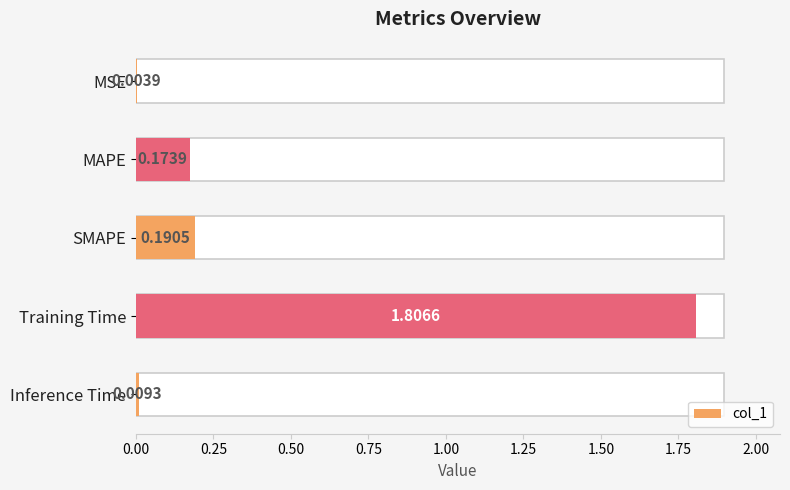

Reading left to right, list all the values displayed in this chart.

0.0	0.2	0.2	1.8	0.0